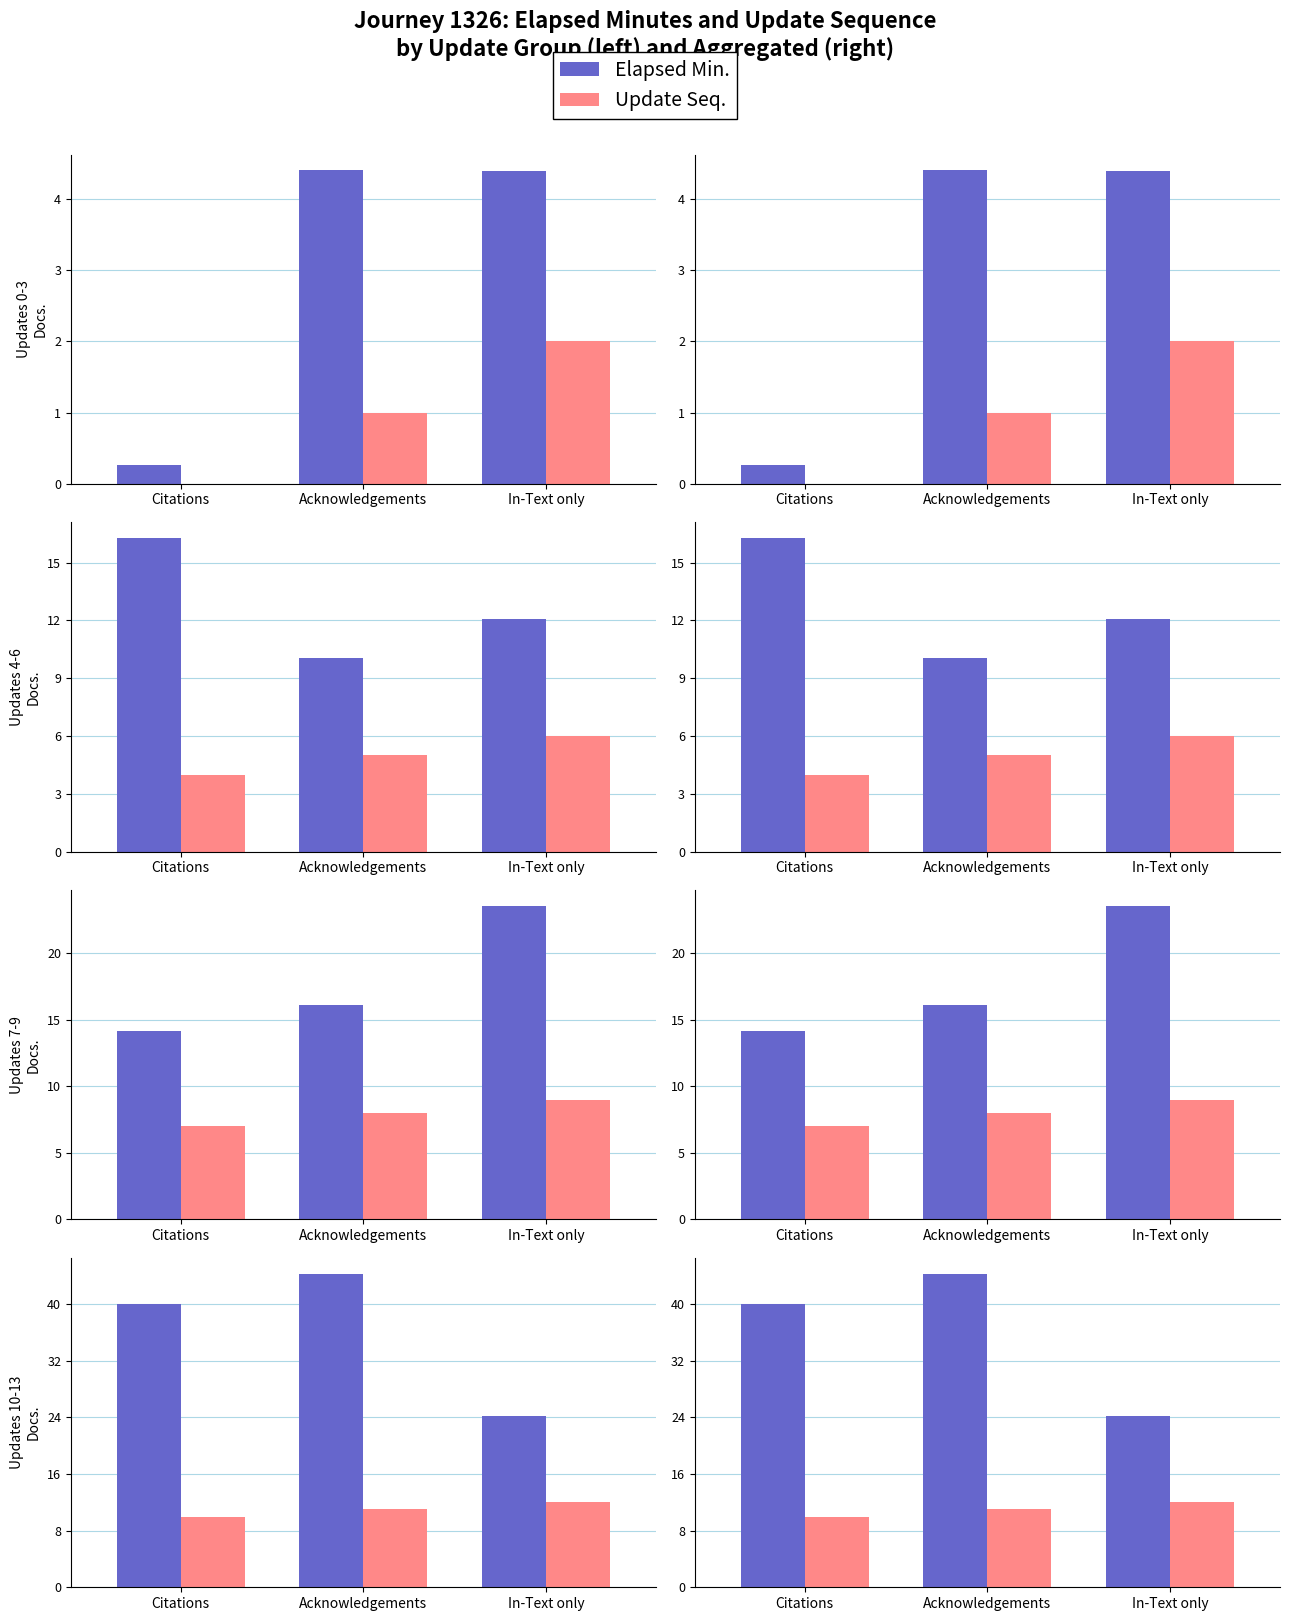

What is the maximum value for Update Seq.?

12.0